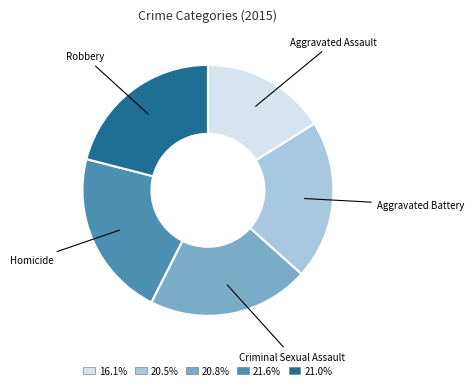

Is there a majority slice in this chart?

No